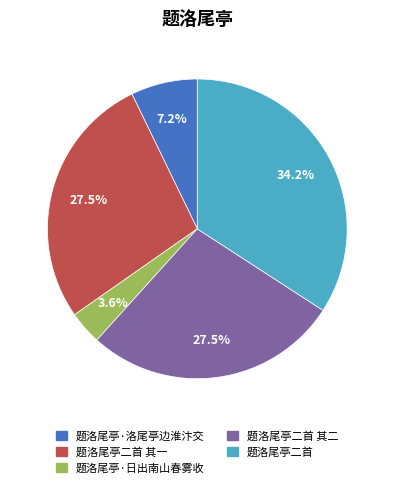

Is there a majority slice in this chart?

No